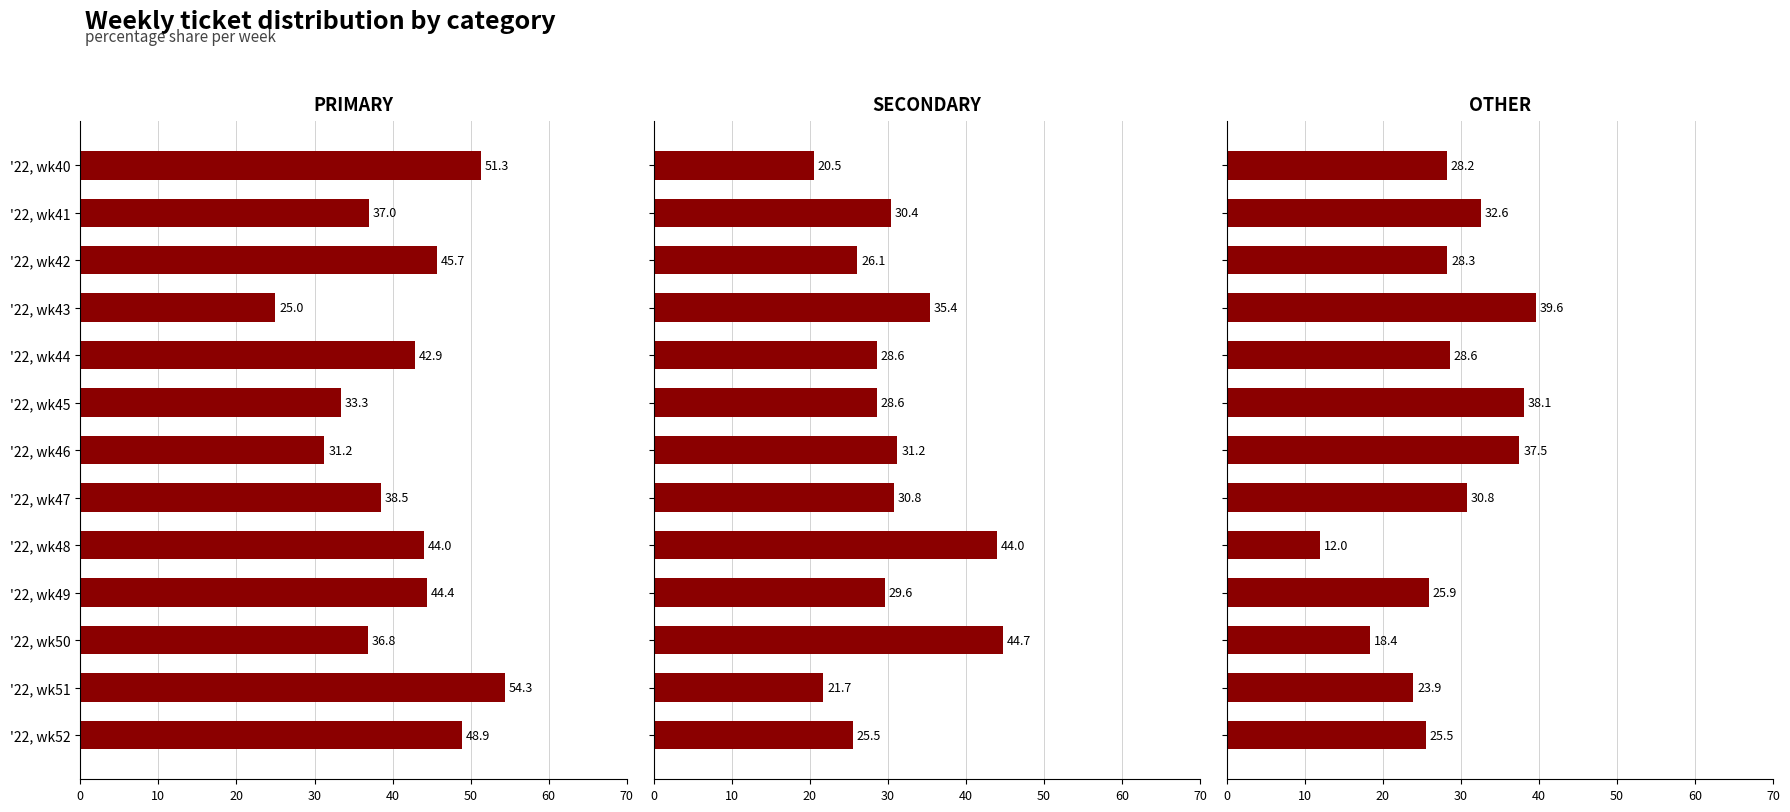

How many values in the SECONDARY series are below 29?

6